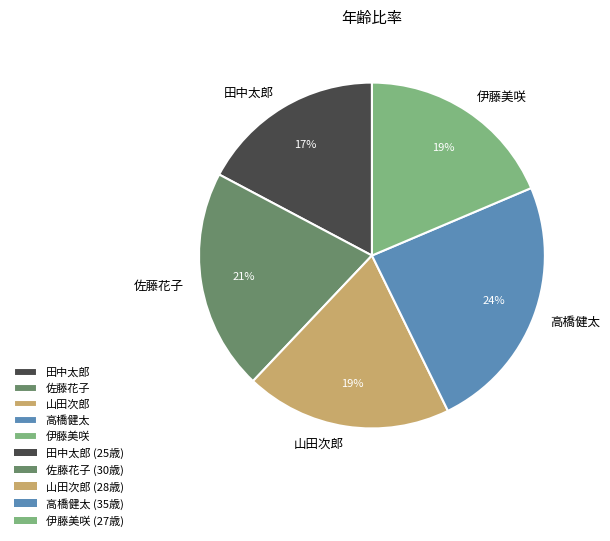

Combined, do 田中太郎 and 佐藤花子 account for over 50%?

No